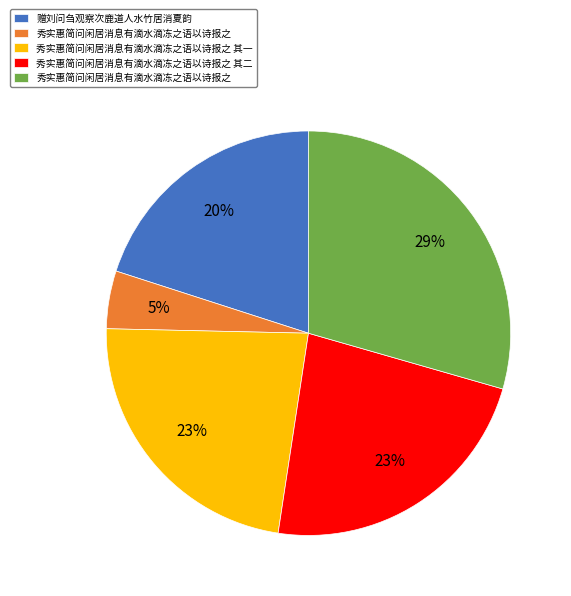

Does any single category account for the majority?

No